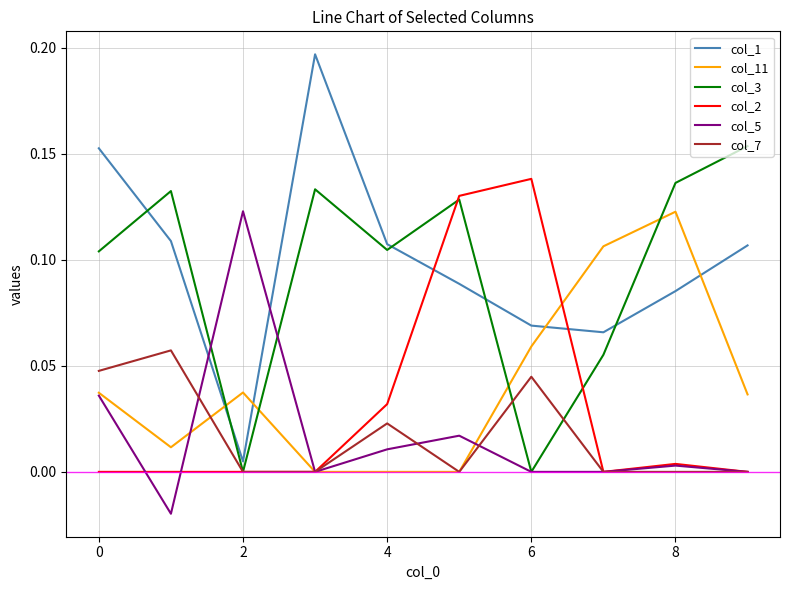

How many times do col_3 and col_1 cross each other?

5